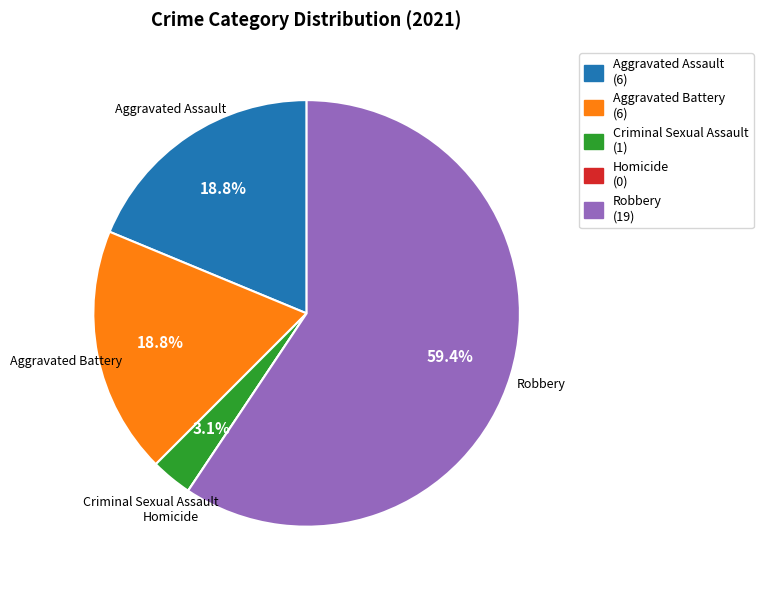

To the nearest percent, what percentage of the pie is Aggravated Battery?

19%